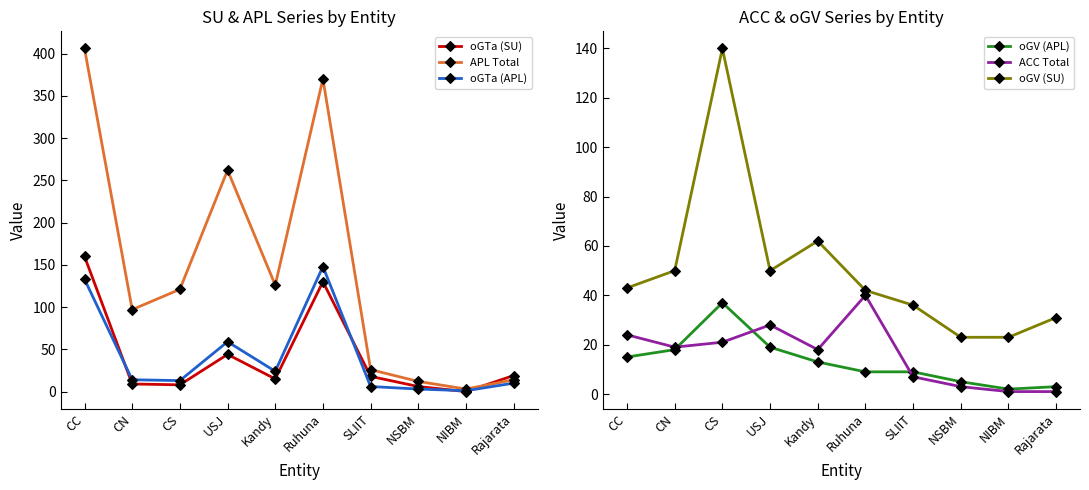

Reading left to right, extract all data points from this chart.

oGTa (SU): 160	9	8	44	15	130	18	6	0	19
APL Total: 406	97	121	262	126	370	26	12	3	14
oGTa (APL): 133	14	13	59	24	148	6	3	1	10
oGV (APL): 15	18	37	19	13	9	9	5	2	3
ACC Total: 24	19	21	28	18	40	7	3	1	1
oGV (SU): 43	50	140	50	62	42	36	23	23	31